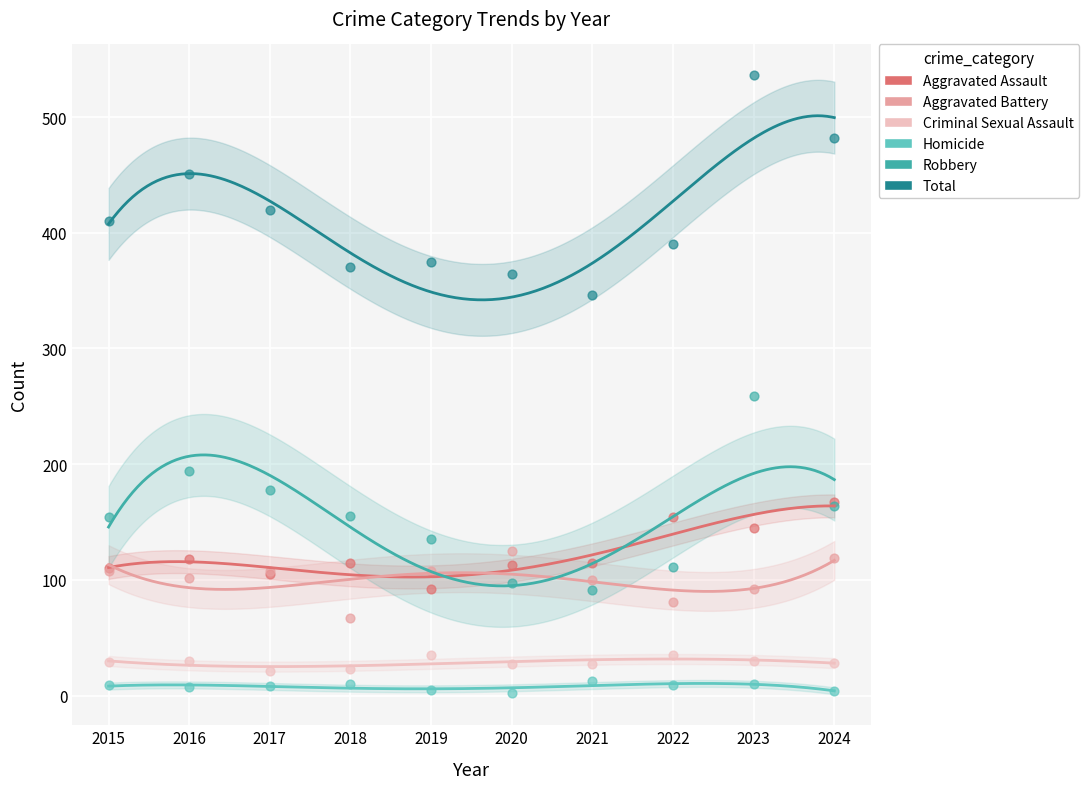

Across all series, what Y value is closest to 269?

259